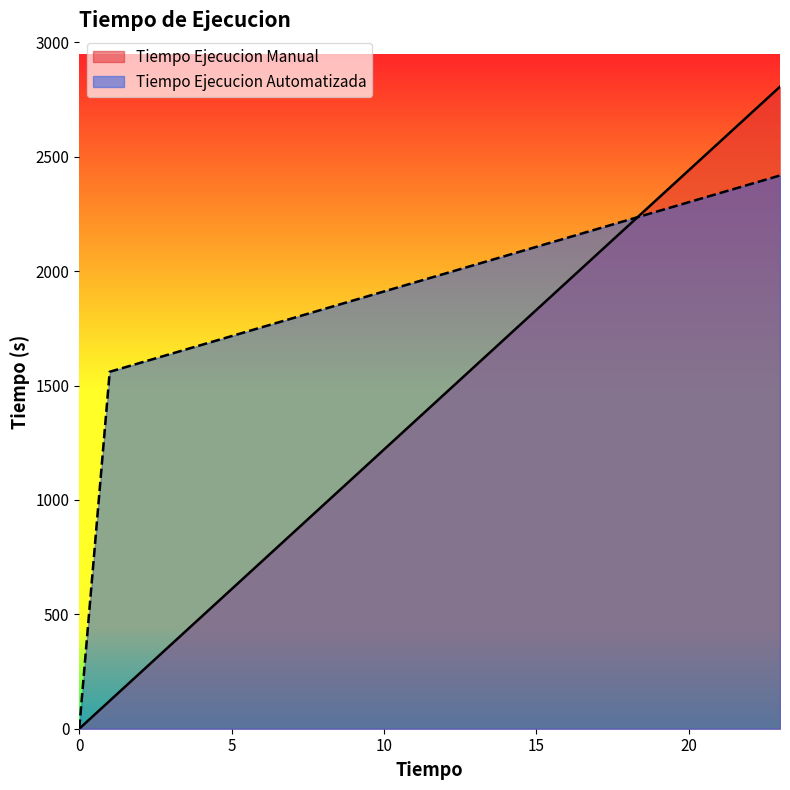

Which series has the widest spread of values?

Tiempo Ejecucion Manual